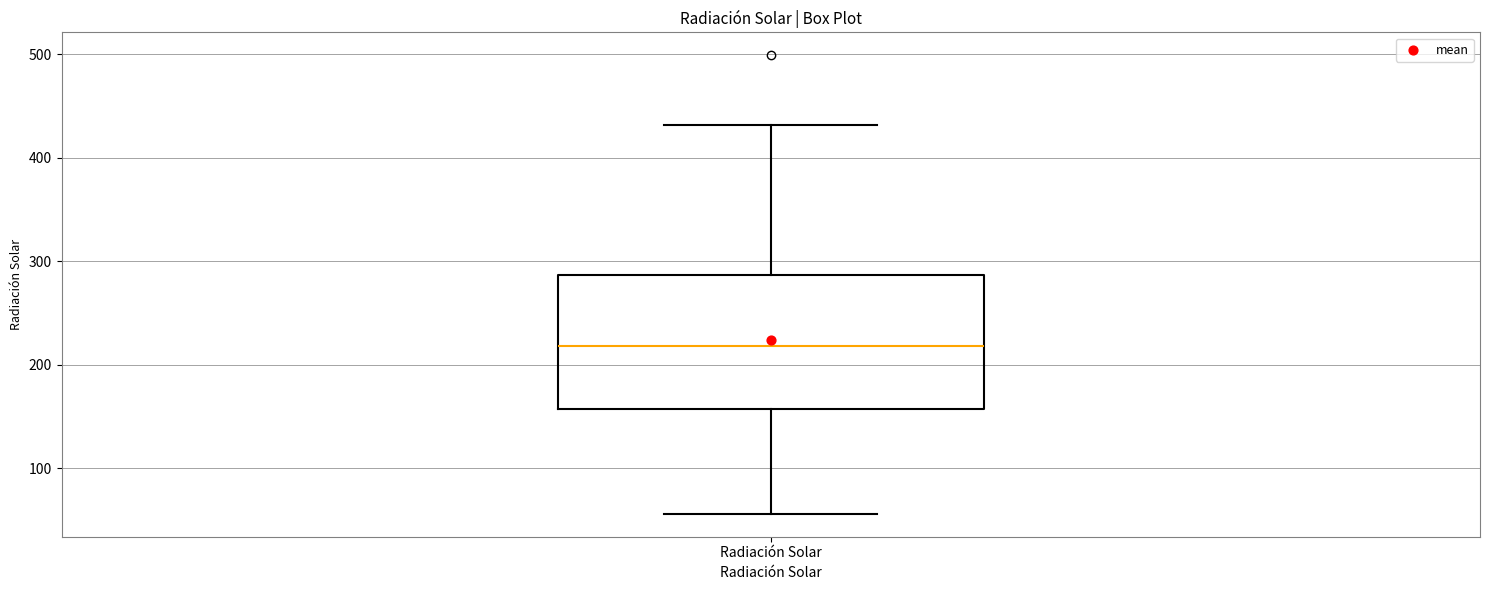

Where is the lower edge of the box for Radiación Solar on the y-axis? The values are not printed on the chart, so give them approximately, as read against the axis.

160